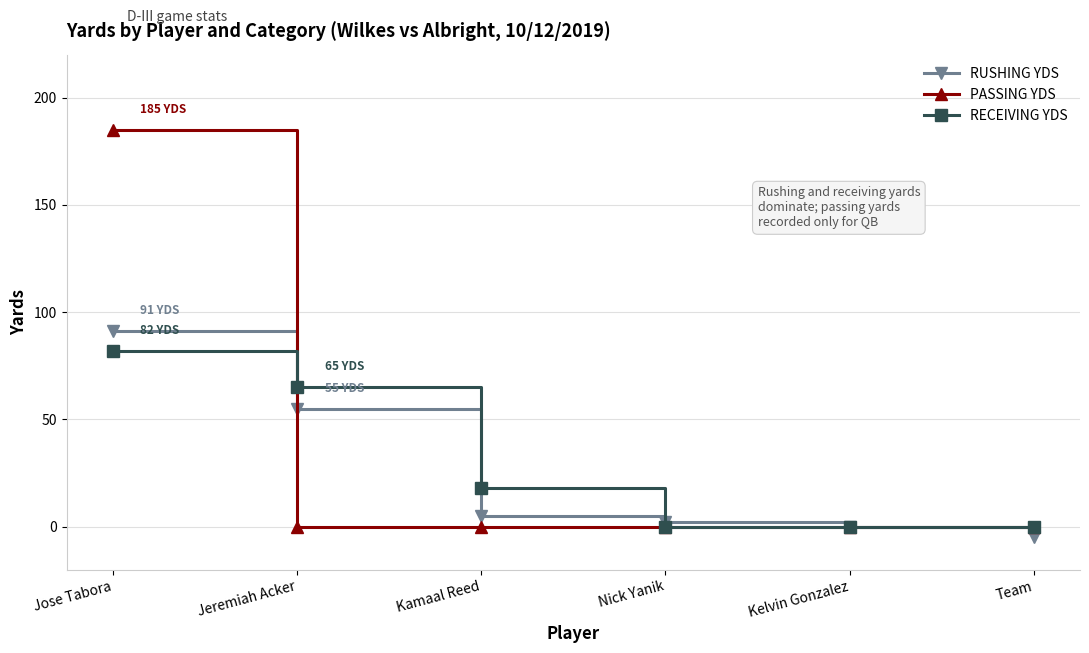

How many lines are shown in the chart?

3